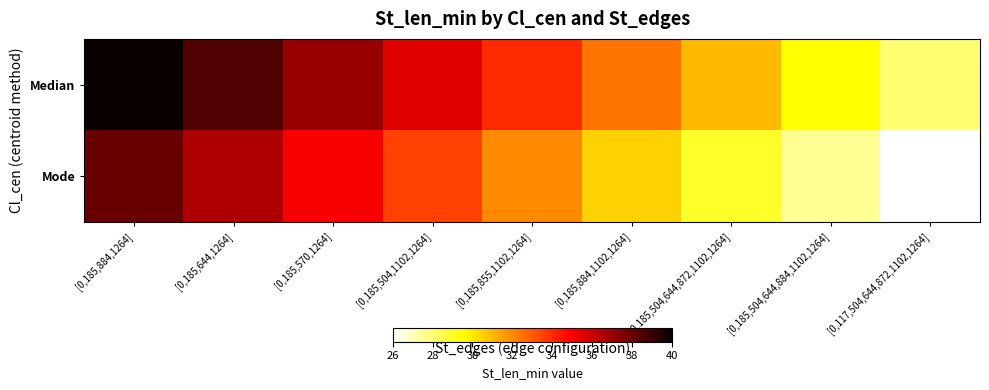

Count the number of data series in this chart.

2